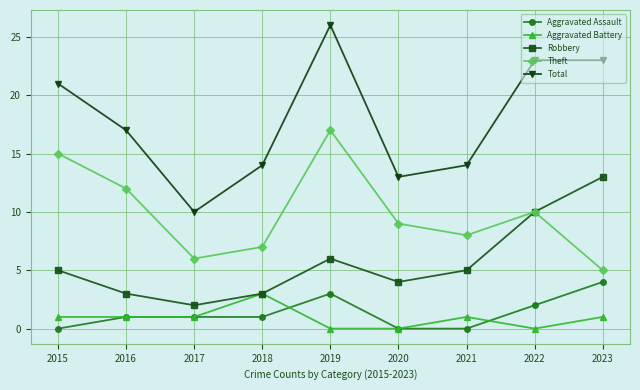

True or false: Robbery has more than 0 points higher than both neighbors.

True